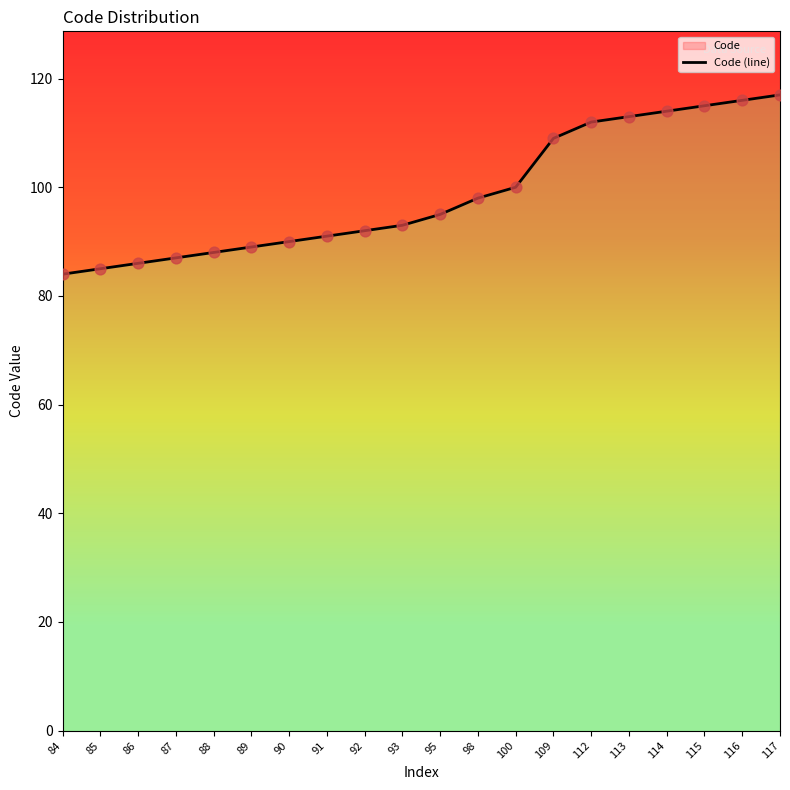

Approximately how many times larger is the value at 88 compared to 85?

1.0